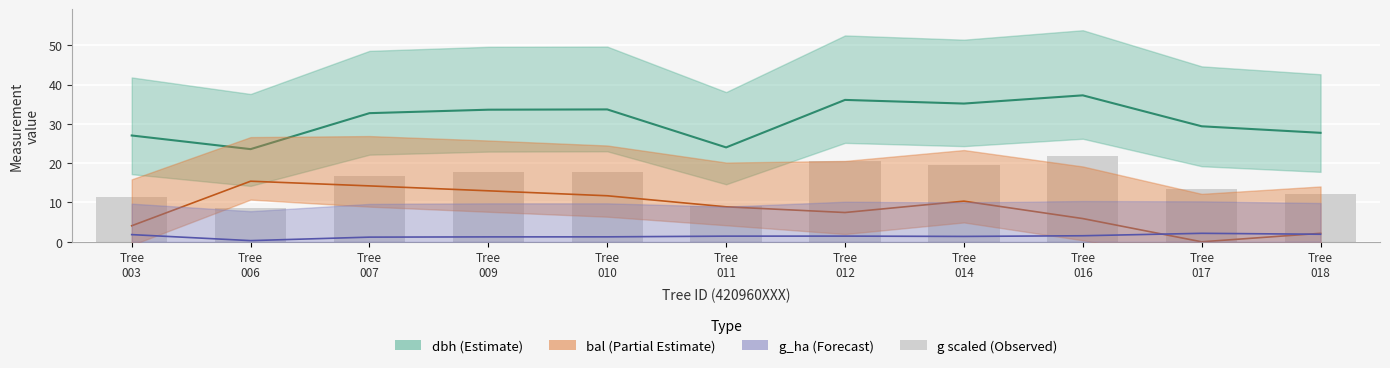

Reading left to right, what are all the values shown in this chart?

dbh: 27.0	23.6	32.7	33.6	33.7	24.0	36.1	35.2	37.2	29.4	27.7
bal: 4.1	15.4	14.2	13.0	11.7	8.9	7.5	10.3	5.9	0.0	2.2
g_ha: 1.8	0.3	1.2	1.2	1.3	1.4	1.4	1.4	1.5	2.2	1.9
g (scaled): 11.5	8.7	16.8	17.7	17.8	9.1	20.5	19.4	21.8	13.6	12.1